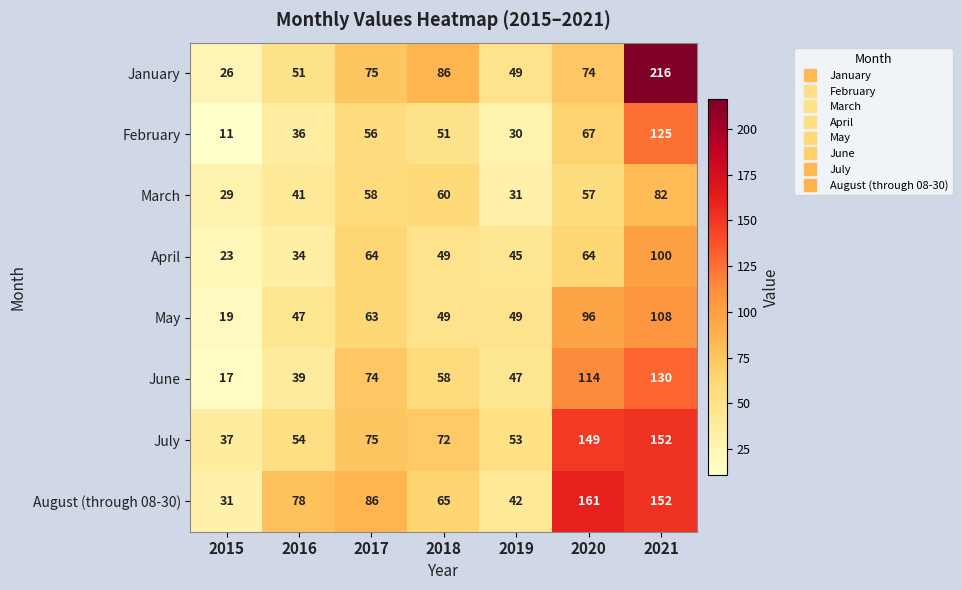

What is the total value across all series at 2015?

193